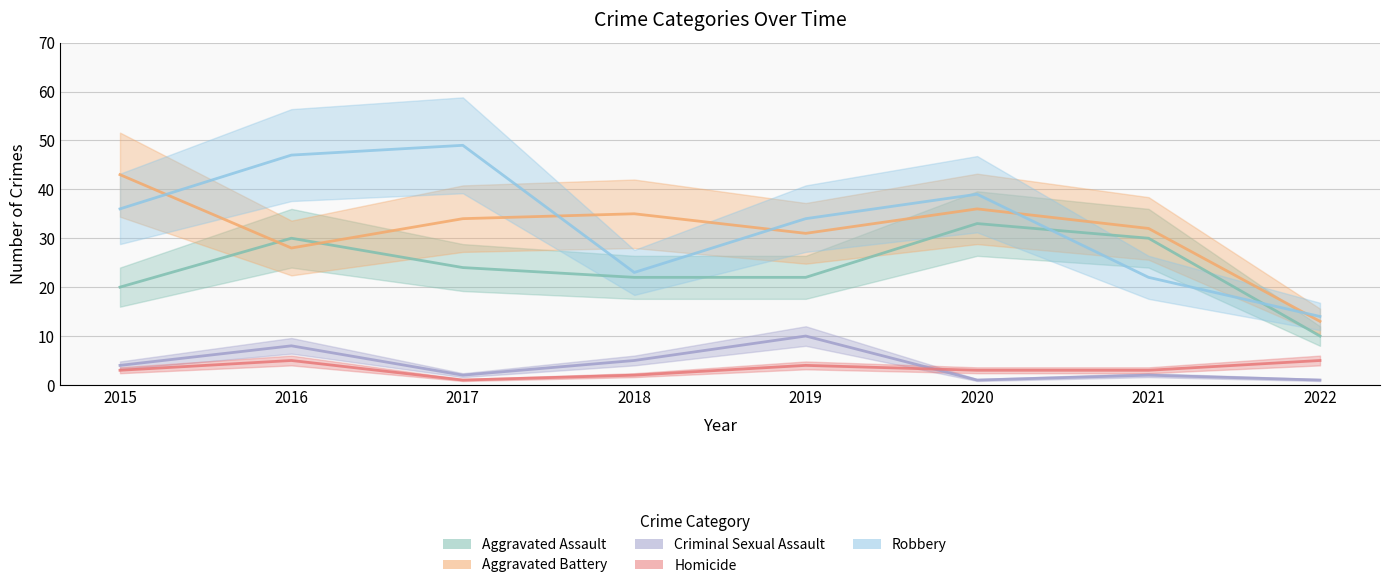

What is the value of the Robbery point at the 8th from the left?

14